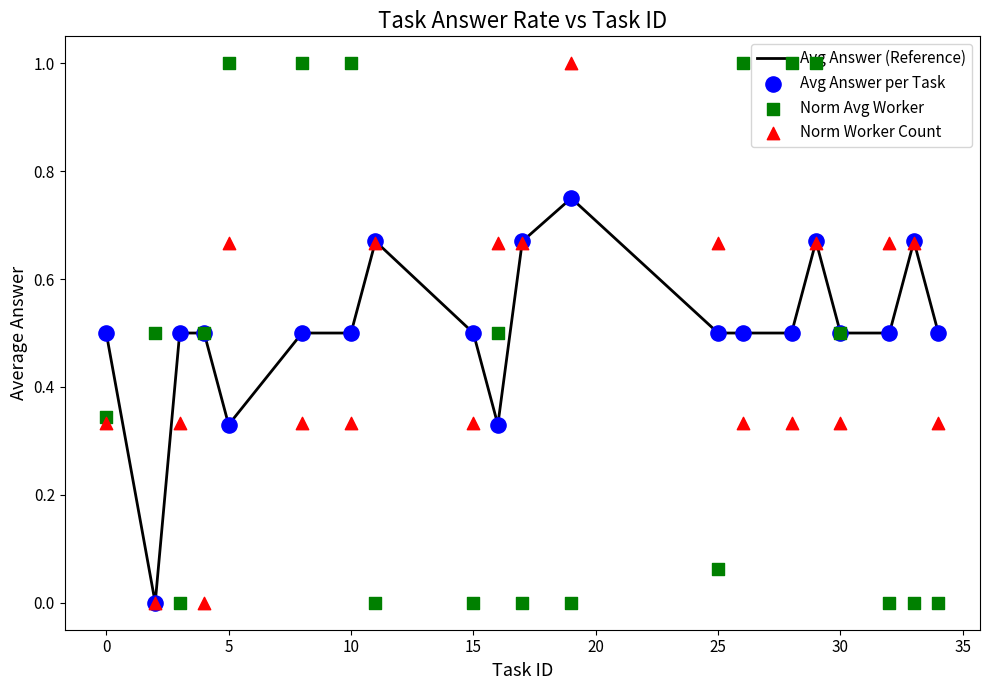

Which series contains the highest Y value?

Norm Avg Worker